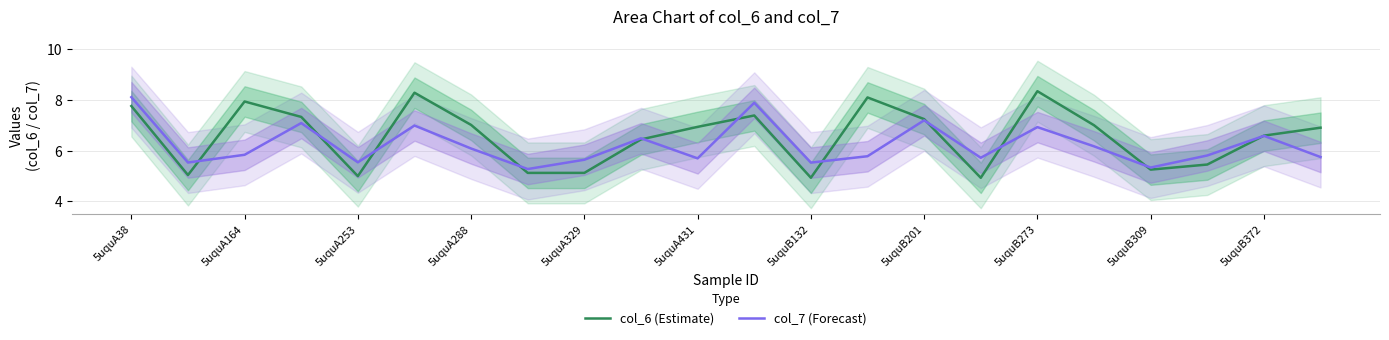

How many times do col_6 (Estimate) and col_7 (Forecast) cross each other?

11